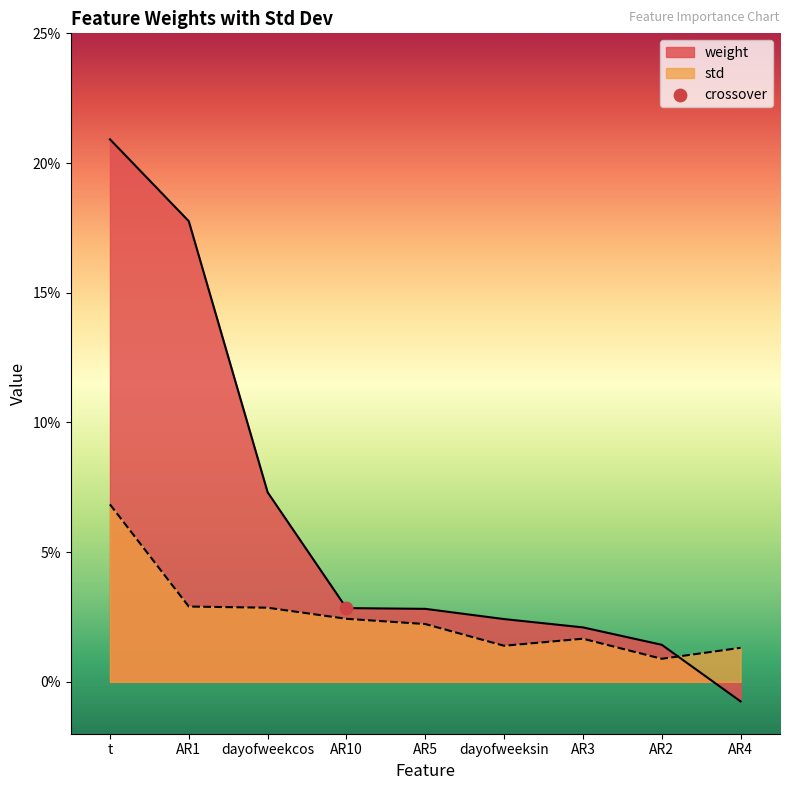

What are all the series names shown in the legend?

weight, std